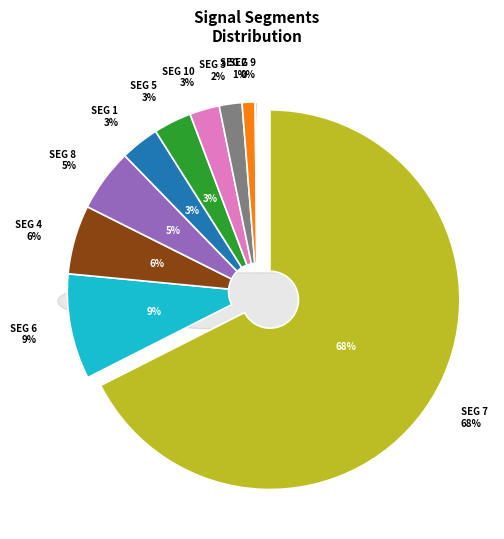

What percentage is the signal segment 8 slice, to the nearest percent?

5%